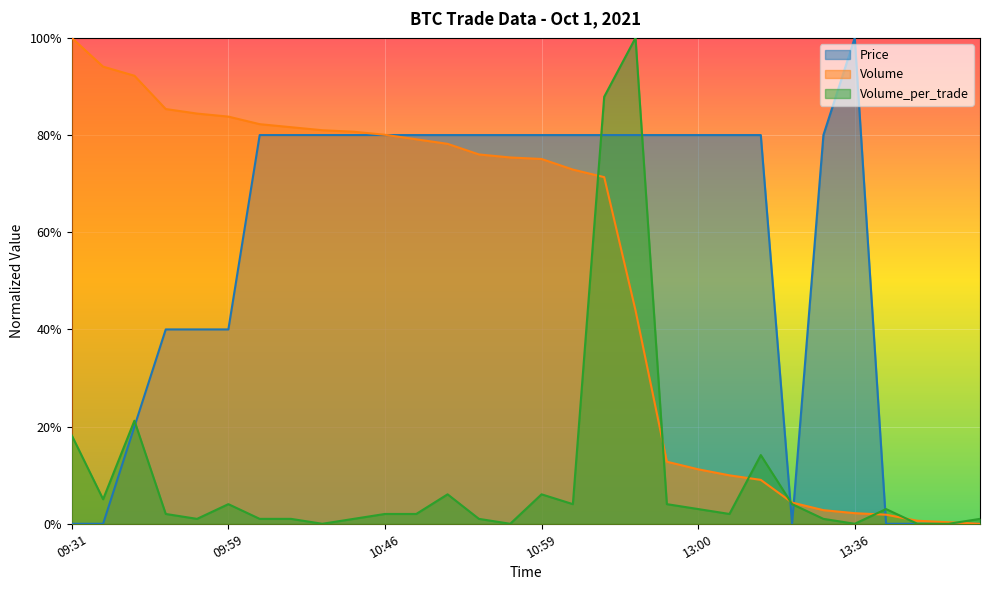

What value does the Price series have at 10:46?

0.8